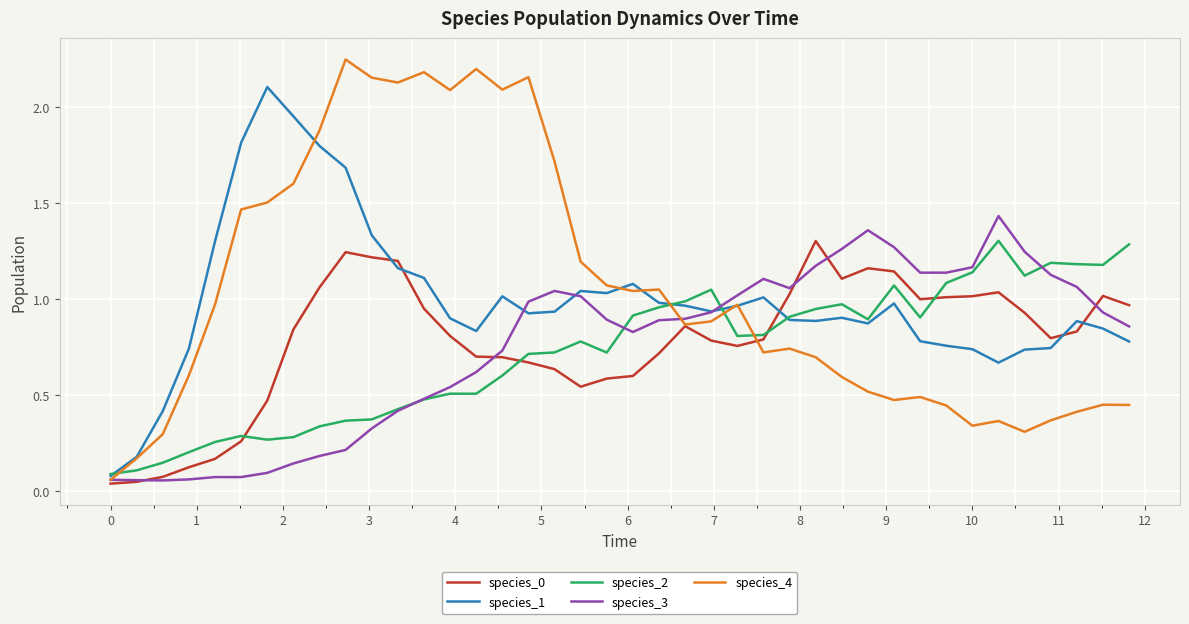

Count the number of data series in this chart.

5